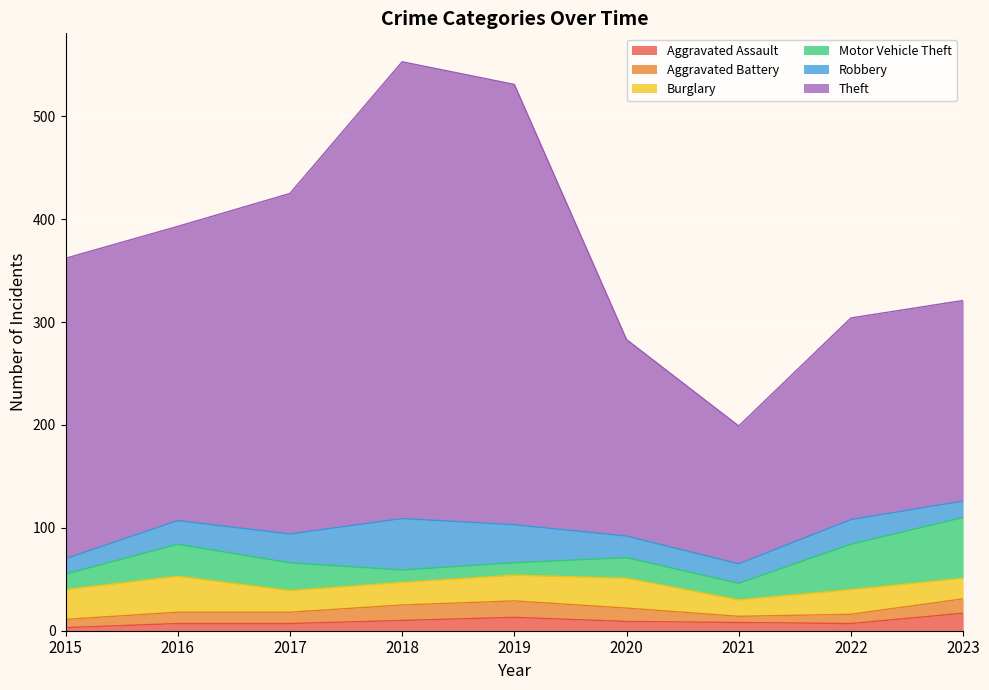

Reading left to right, list all the values displayed in this chart.

Aggravated Assault: 2015=3	2016=7	2017=7	2018=10	2019=13	2020=9	2021=8	2022=7	2023=17
Aggravated Battery: 2015=8	2016=11	2017=11	2018=15	2019=16	2020=13	2021=6	2022=9	2023=14
Burglary: 2015=29	2016=35	2017=21	2018=22	2019=25	2020=29	2021=16	2022=24	2023=20
Motor Vehicle Theft: 2015=15	2016=31	2017=27	2018=12	2019=12	2020=20	2021=16	2022=44	2023=59
Robbery: 2015=15	2016=23	2017=28	2018=50	2019=37	2020=21	2021=19	2022=24	2023=16
Theft: 2015=292	2016=286	2017=331	2018=444	2019=428	2020=191	2021=134	2022=196	2023=195